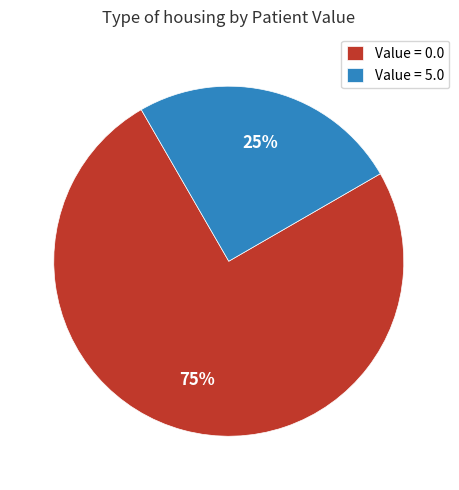

To the nearest percent, what is the difference between the largest and smallest slice percentages?

50%